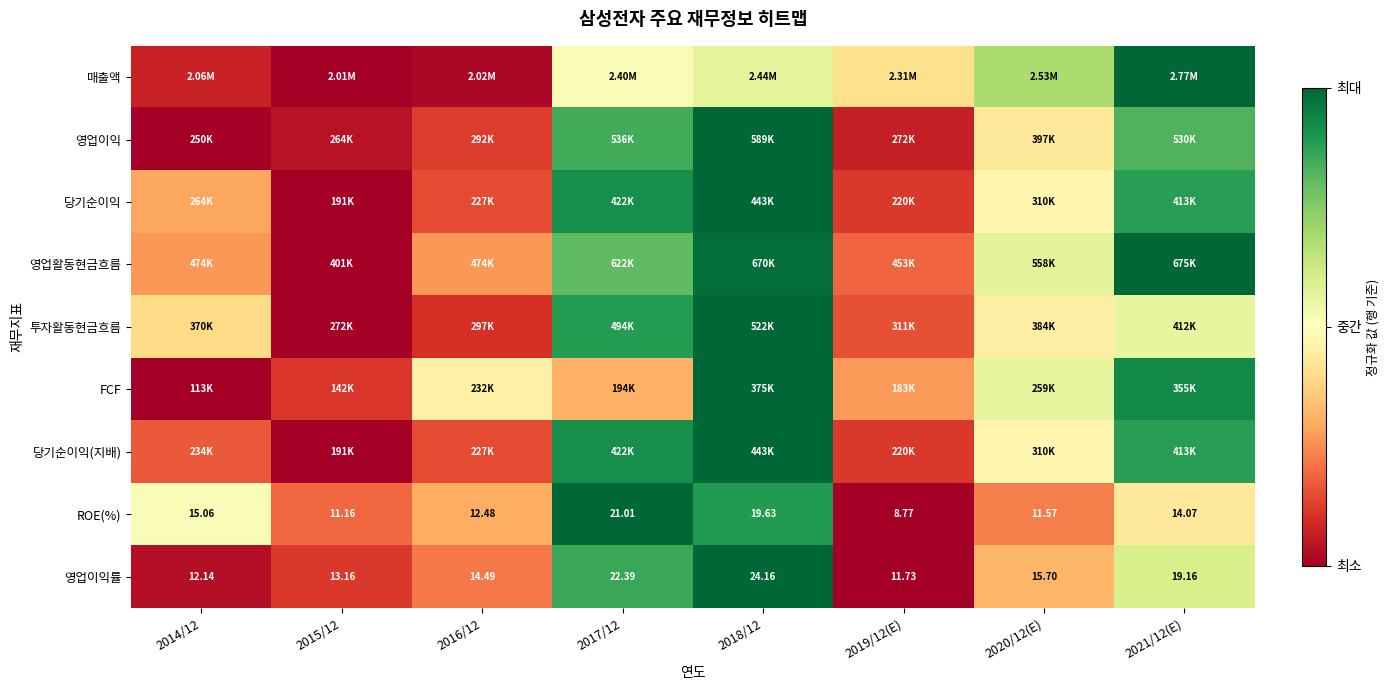

What is the spread (max minus min) of values at 2020/12(E)?

0.5